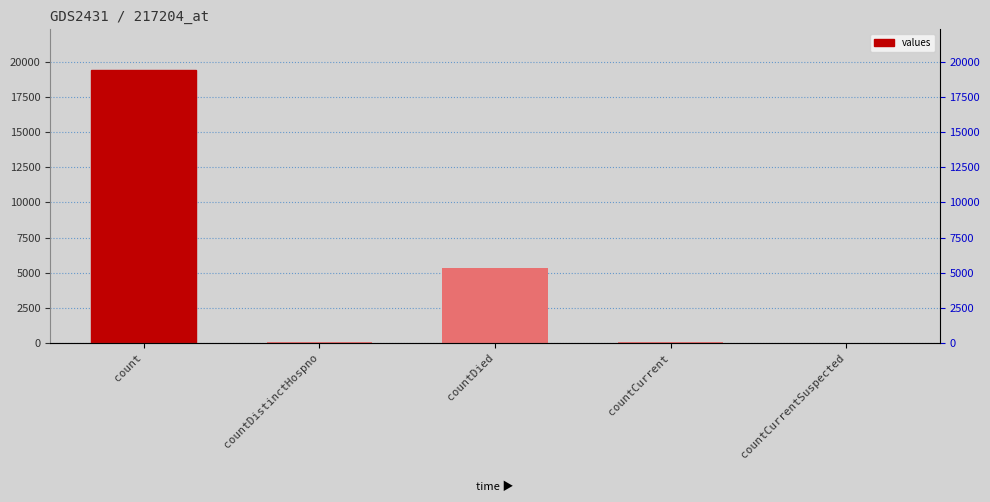

Rank the categories by value from lowest to highest.

countCurrentSuspected, countDistinctHospno, countCurrent, countDied, count